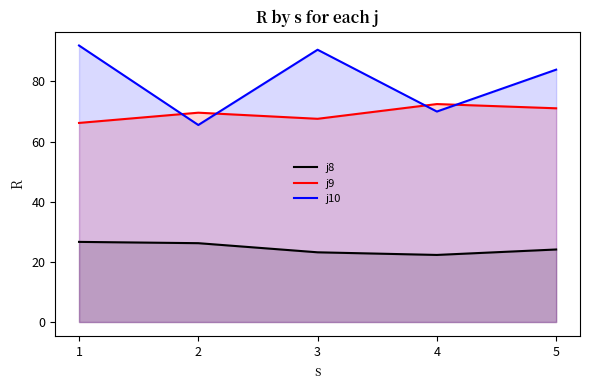

Between 4 and 5, which series saw the biggest shift?

j10